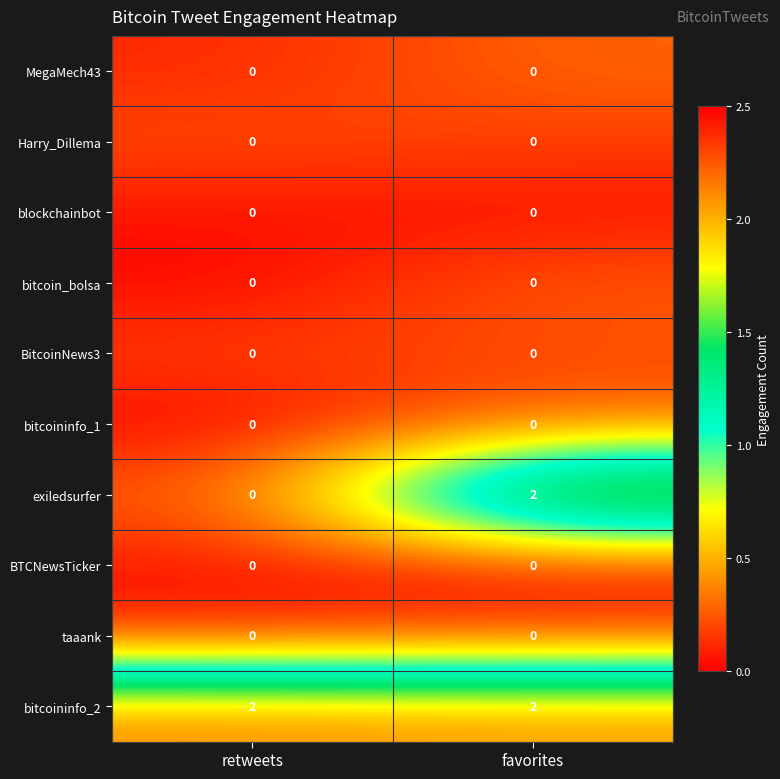

List the labels in order of exiledsurfer value, smallest first.

retweets, favorites